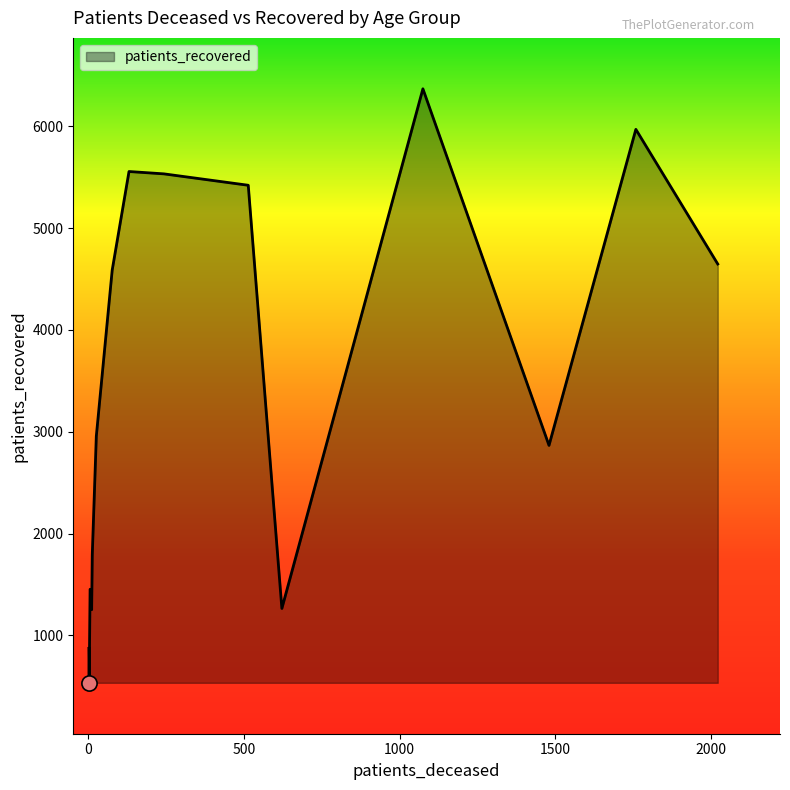

What is the difference between the maximum and minimum values?

5832